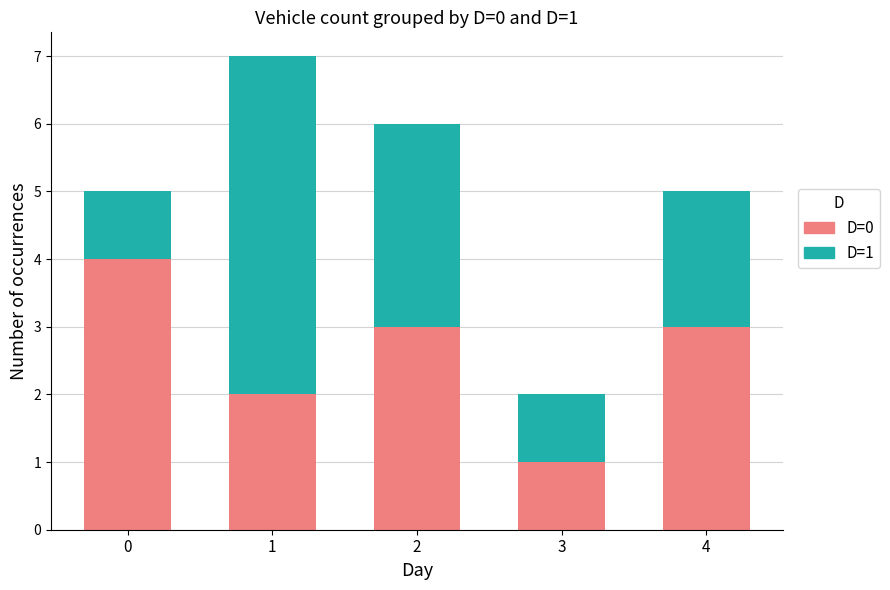

True or false: D=0 has a value of 1 at 4.

False